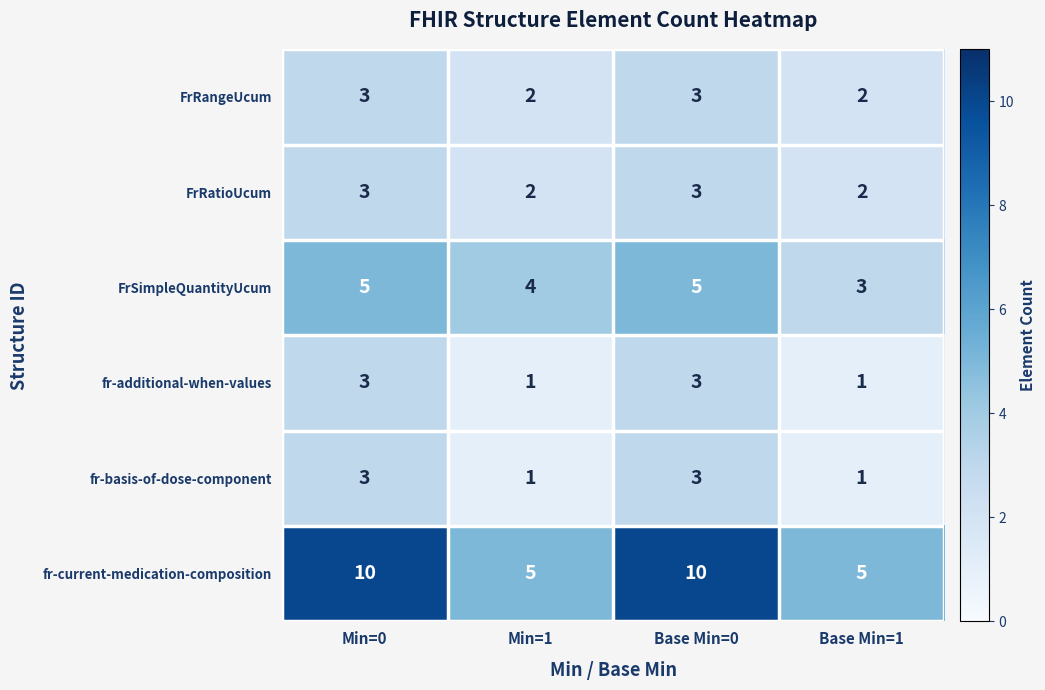

True or false: FrRatioUcum has a value of 5 at Min=0.

False